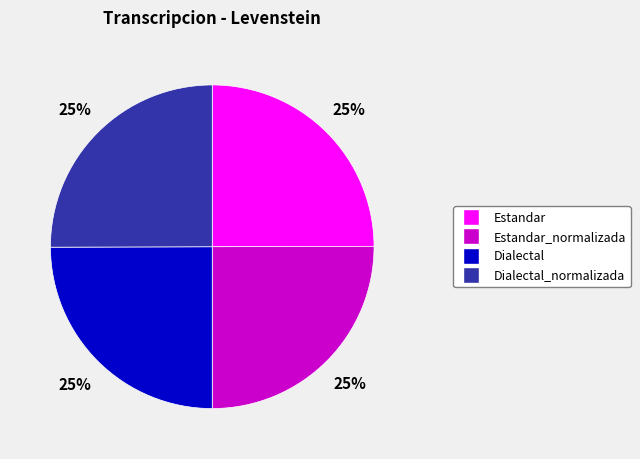

To the nearest percent, what is the average slice percentage?

25%